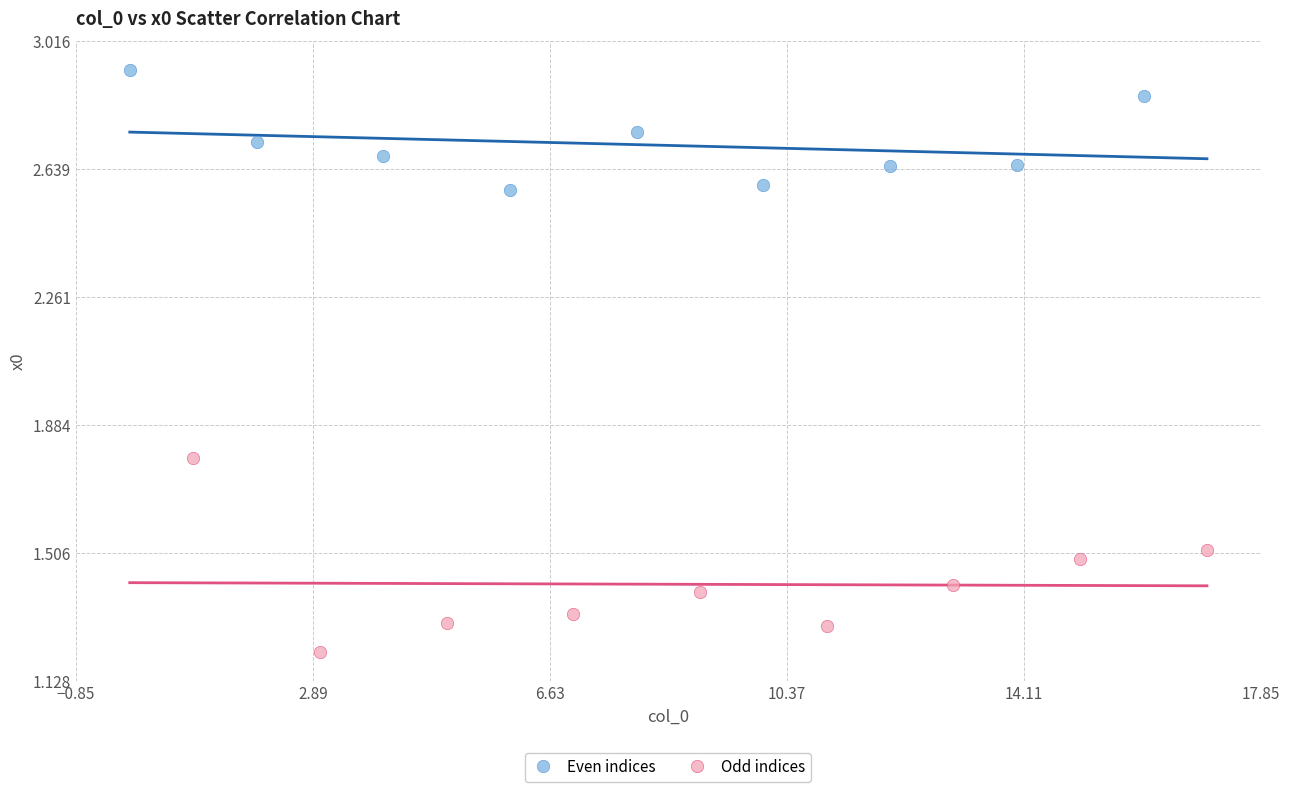

Which series contains the lowest Y value?

Odd indices